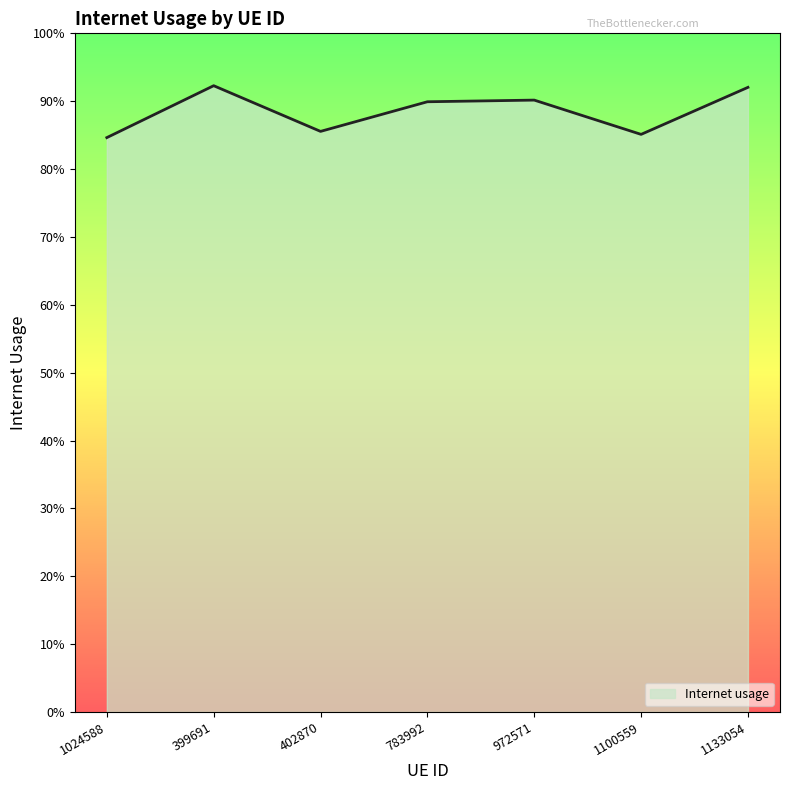

Rank the categories by value from highest to lowest.

399691, 1133054, 972571, 783992, 402870, 1100559, 1024588